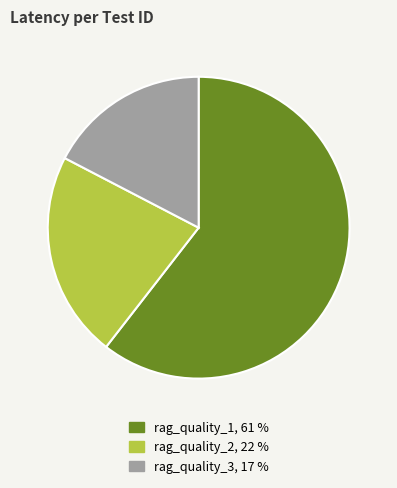

Rank the categories by value from highest to lowest.

rag_quality_1, rag_quality_2, rag_quality_3